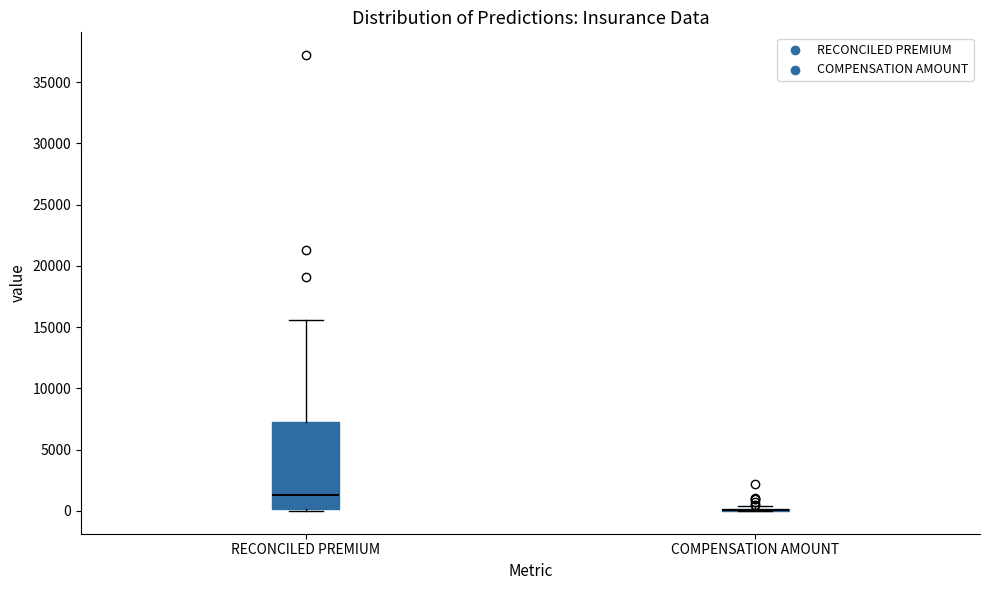

Which box is the tallest, from its lower edge to its upper edge?

RECONCILED PREMIUM